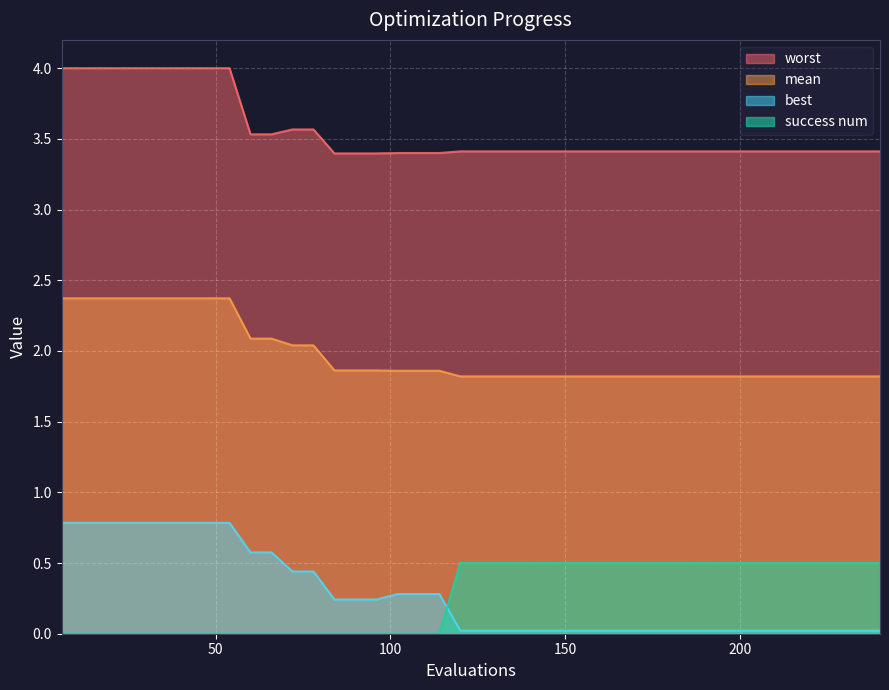

Which series has the largest range (max minus min)?

best